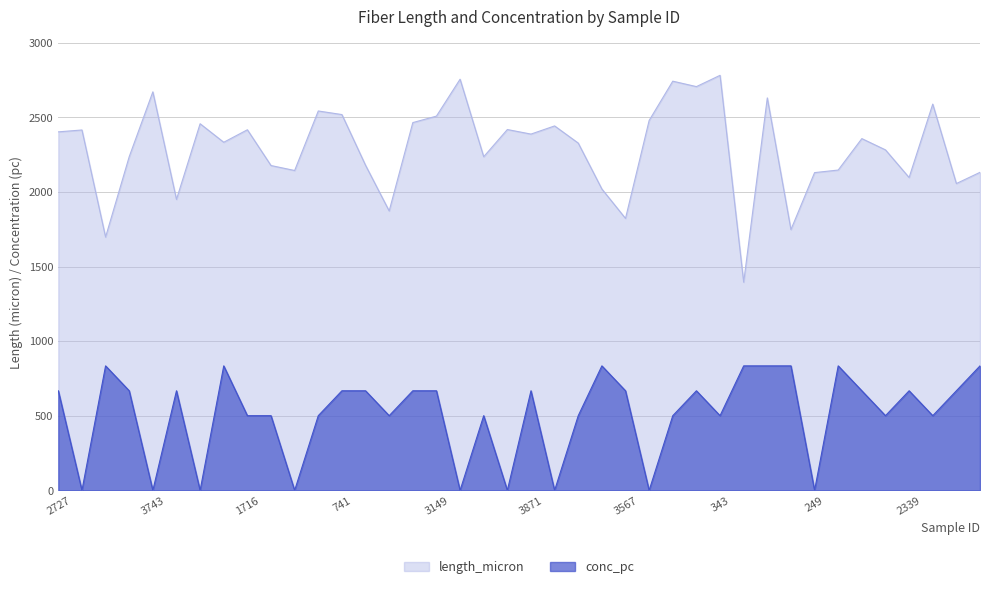

True or false: conc_pc has more than 2 interior local peaks.

True